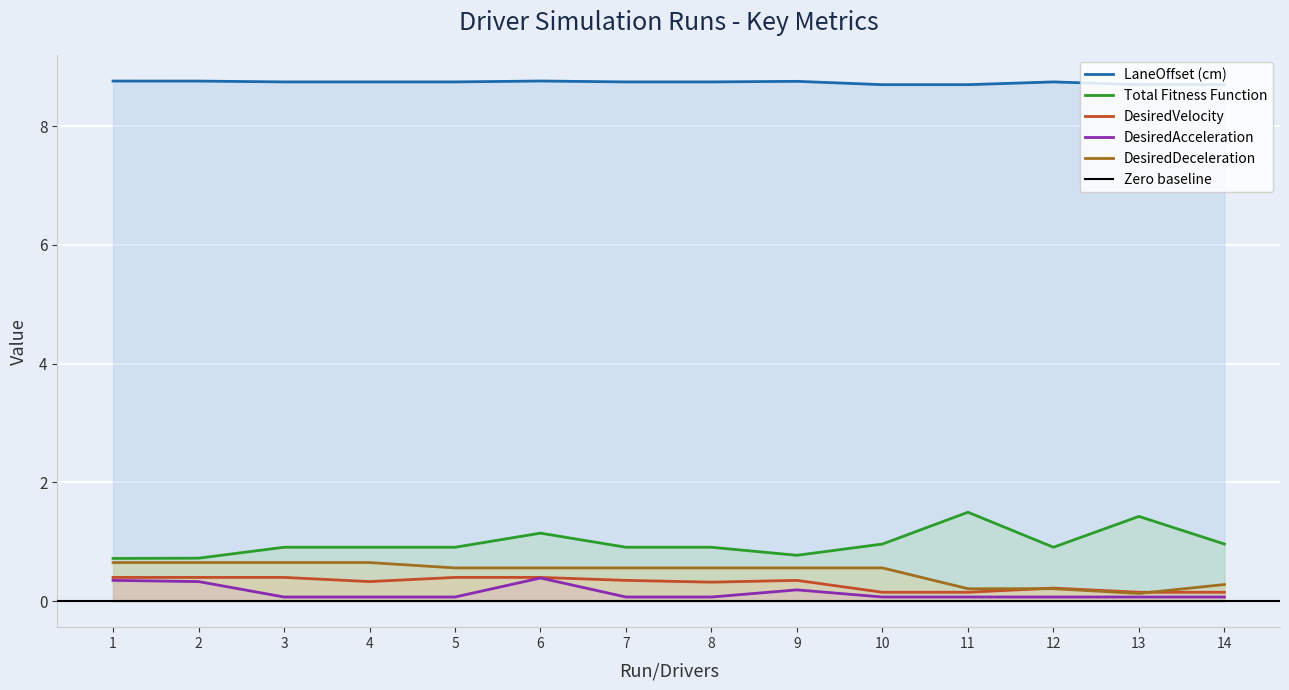

Which label corresponds to the largest value in the chart?

6